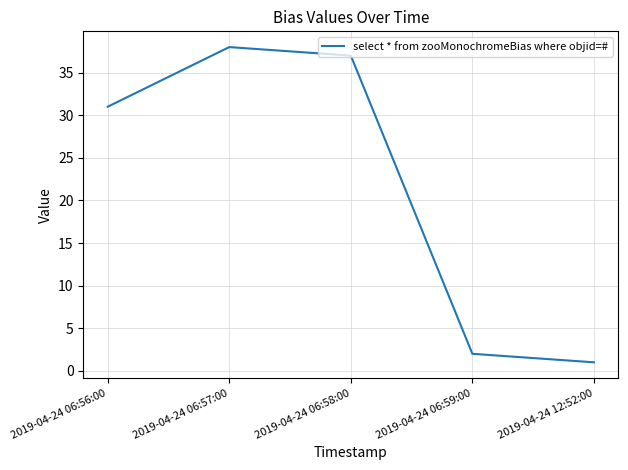

Read the value at 2019-04-24 06:58:00.

37